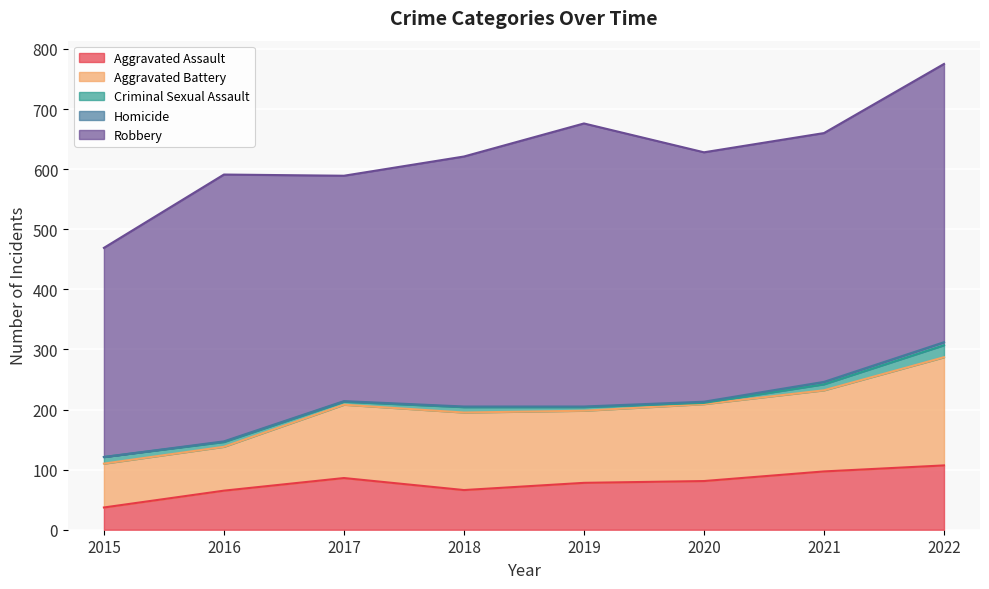

Between 2018 and 2022, which series saw the biggest shift?

Aggravated Battery